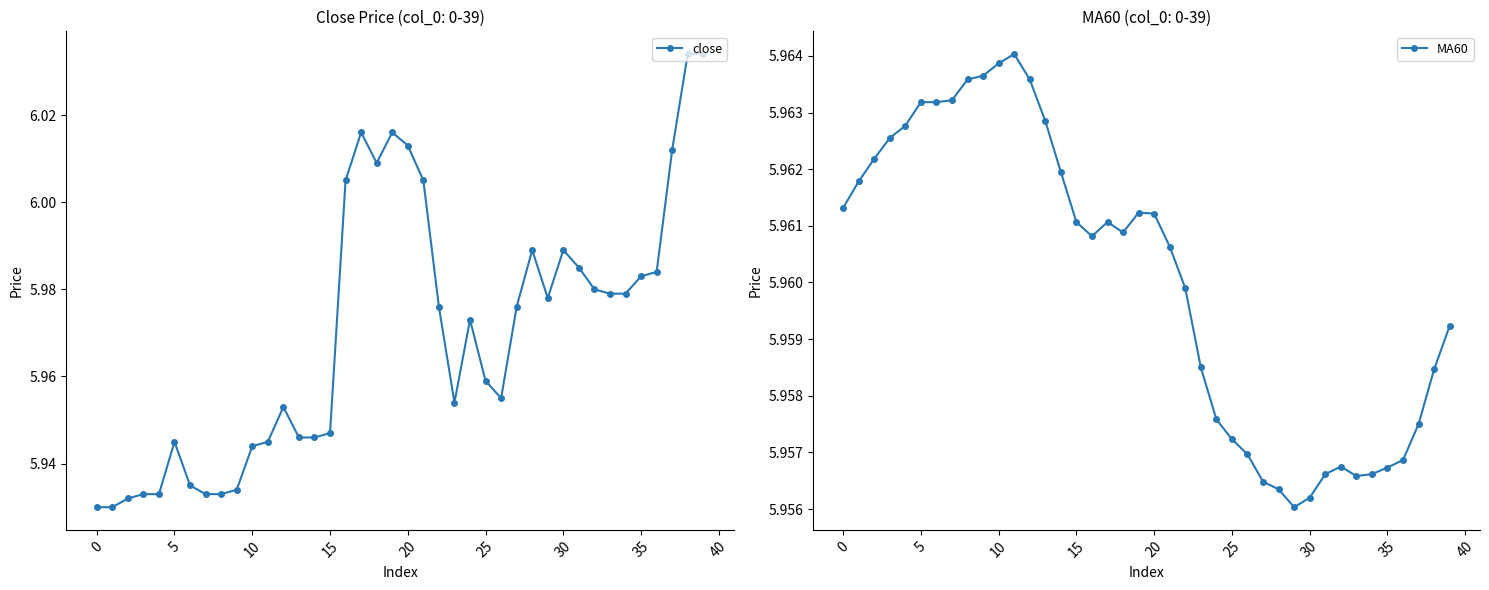

What is the difference between the highest and lowest values at 39?

0.1